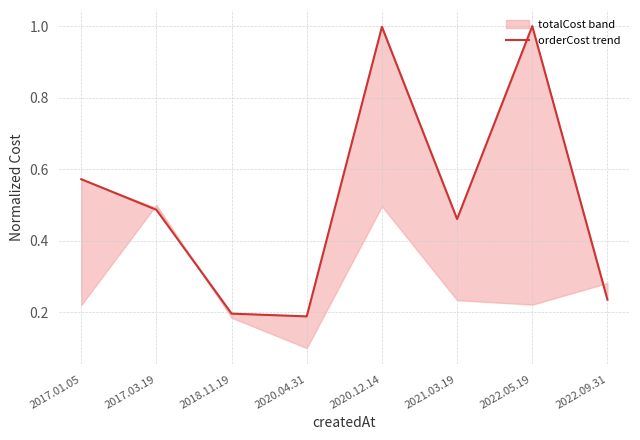

Reading left to right, what are all the values shown in this chart?

0.6	0.5	0.2	0.2	1.0	0.5	1.0	0.2